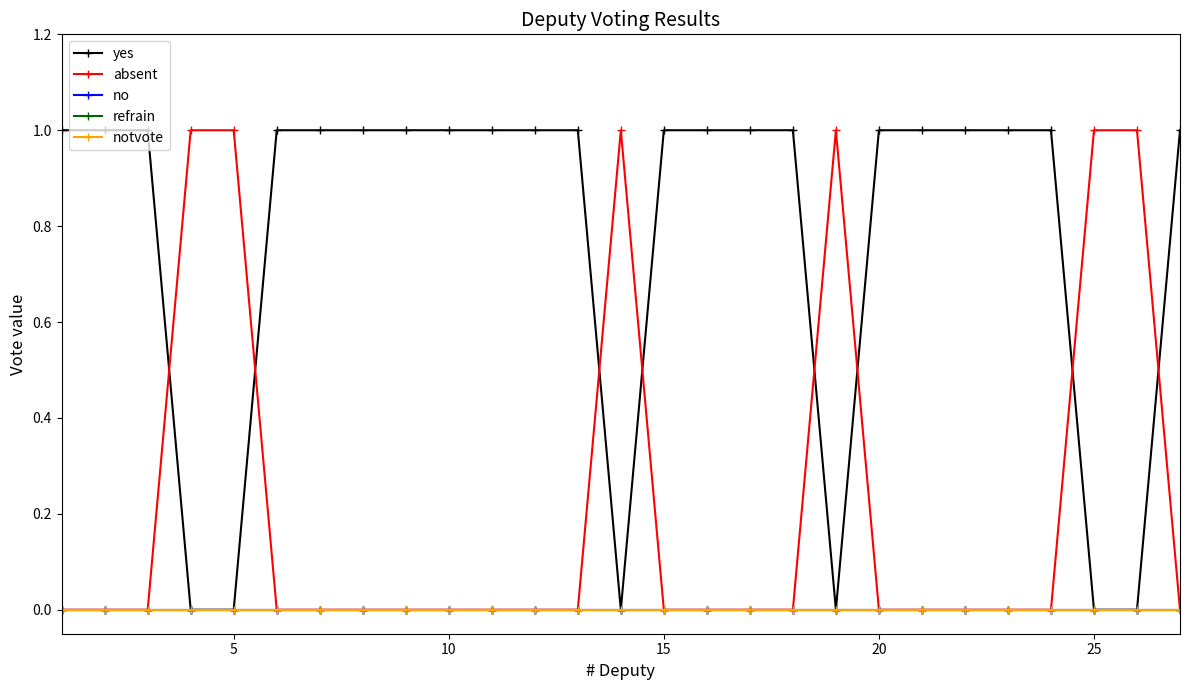

True or false: yes has more than 1 points higher than both neighbors.

False